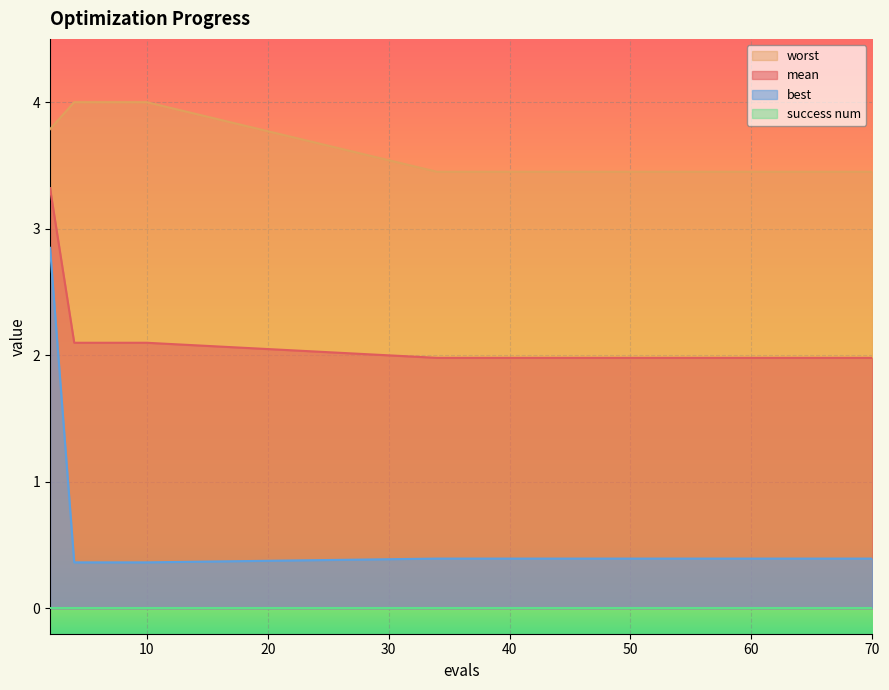

Which series has the largest total across all categories?

worst